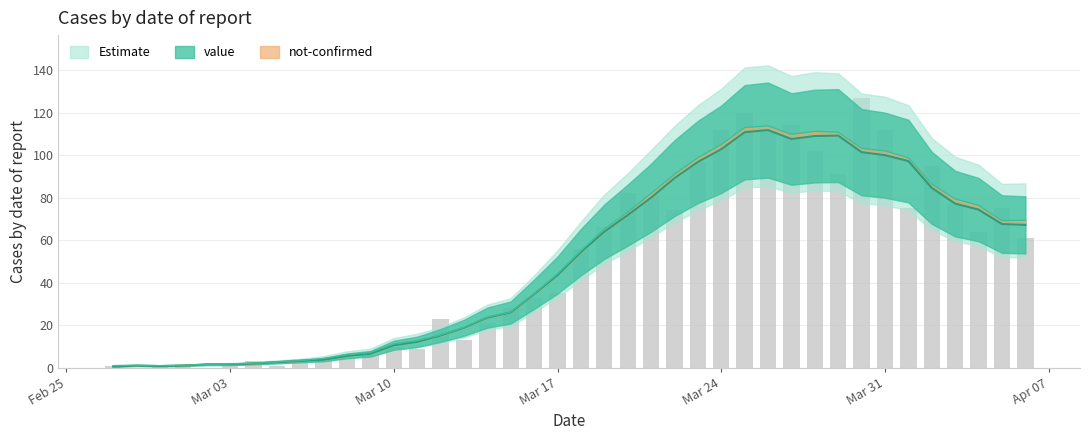

What is the sum of the values at 2020-02-28 and 2020-03-10?

10